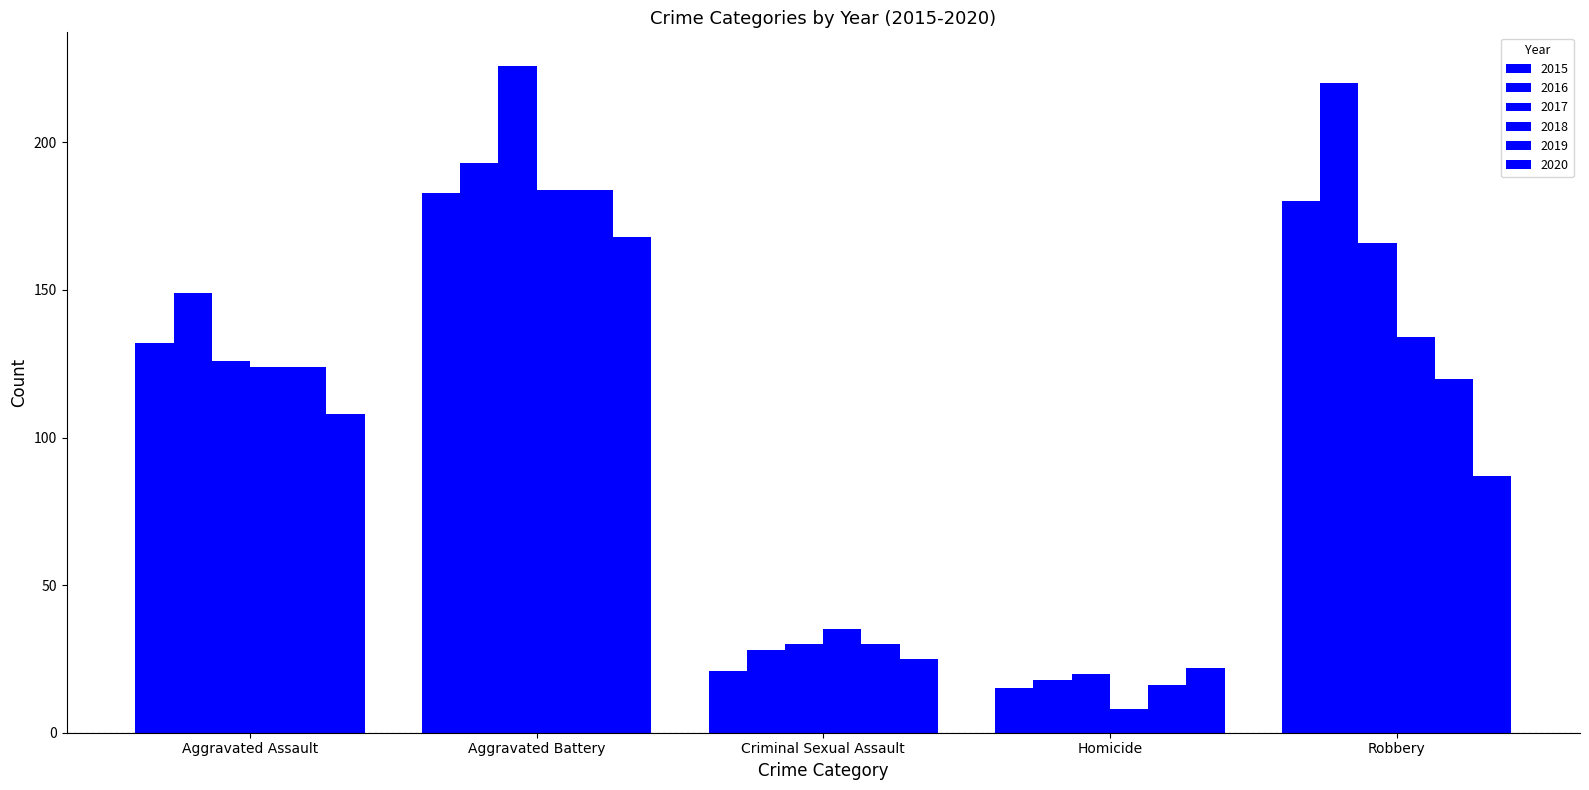

At which label does 2018 reach its peak?

Aggravated Battery